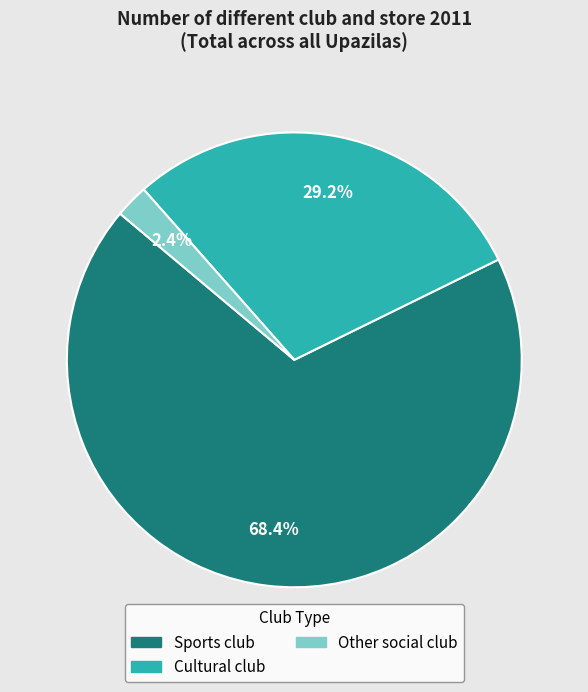

How many slices are in this pie chart?

3